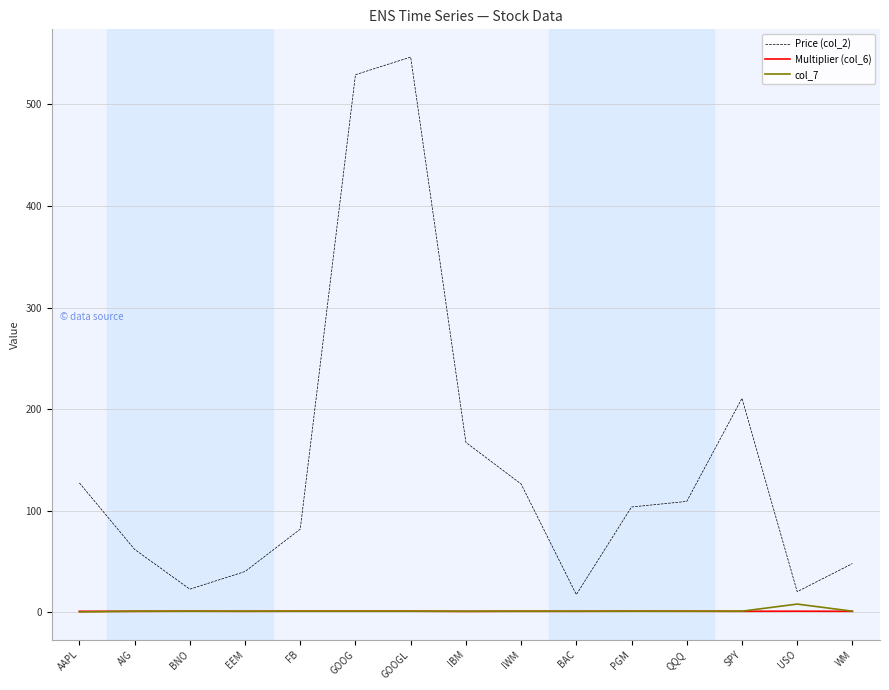

True or false: col_7 and Price (col_2) cross at least once.

False